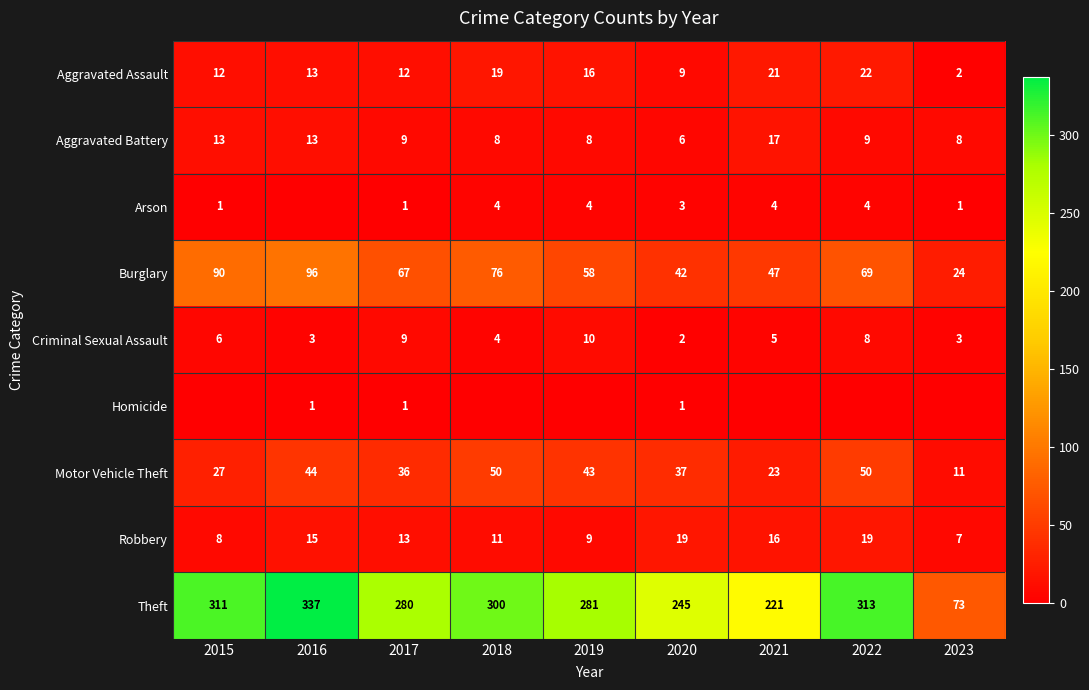

At which label does Aggravated Battery reach its minimum?

2020